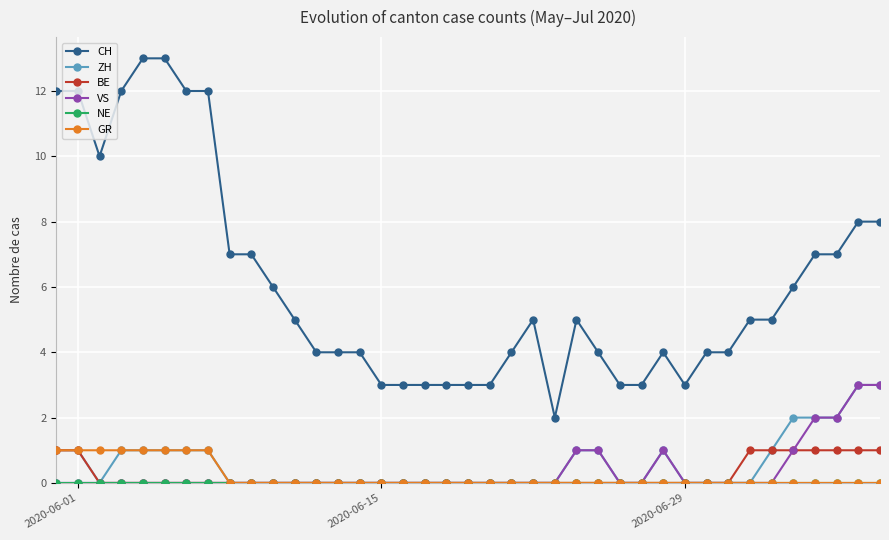

Which series has the largest range (max minus min)?

CH